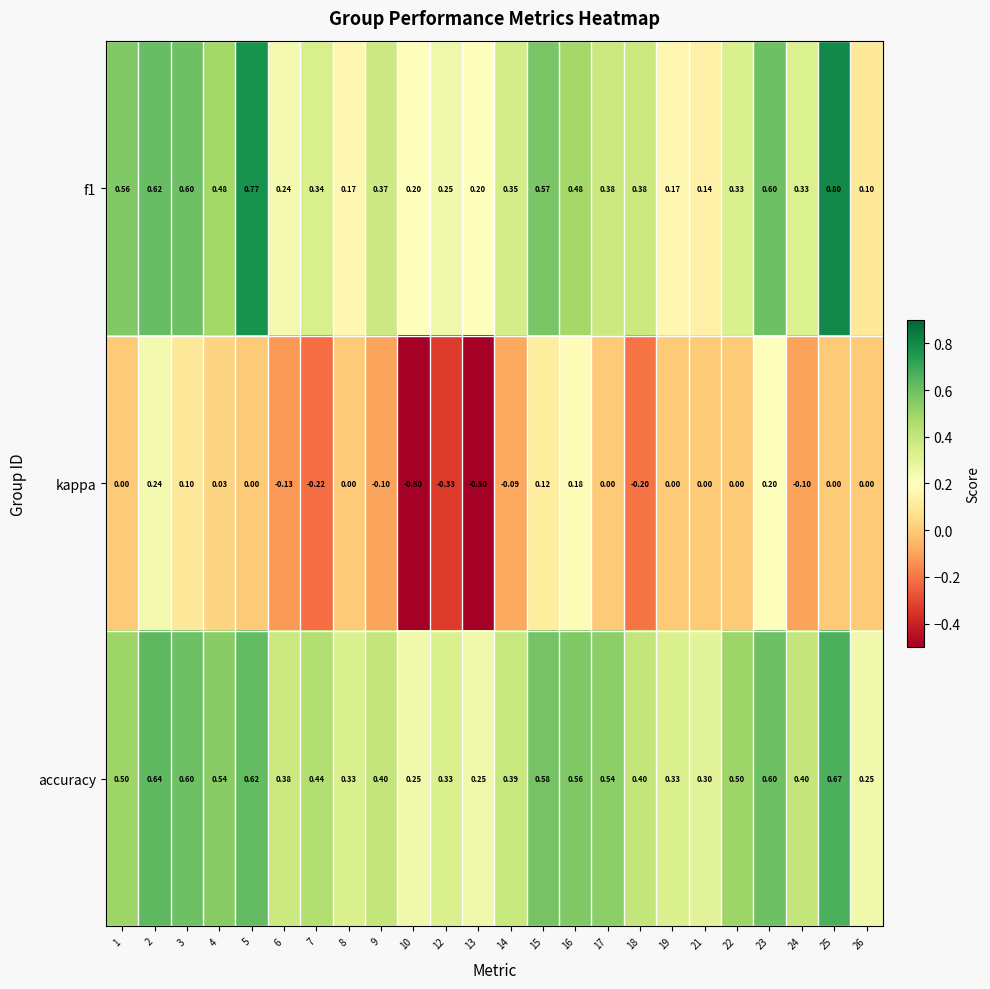

Which series changed the most between 1 and 10?

kappa